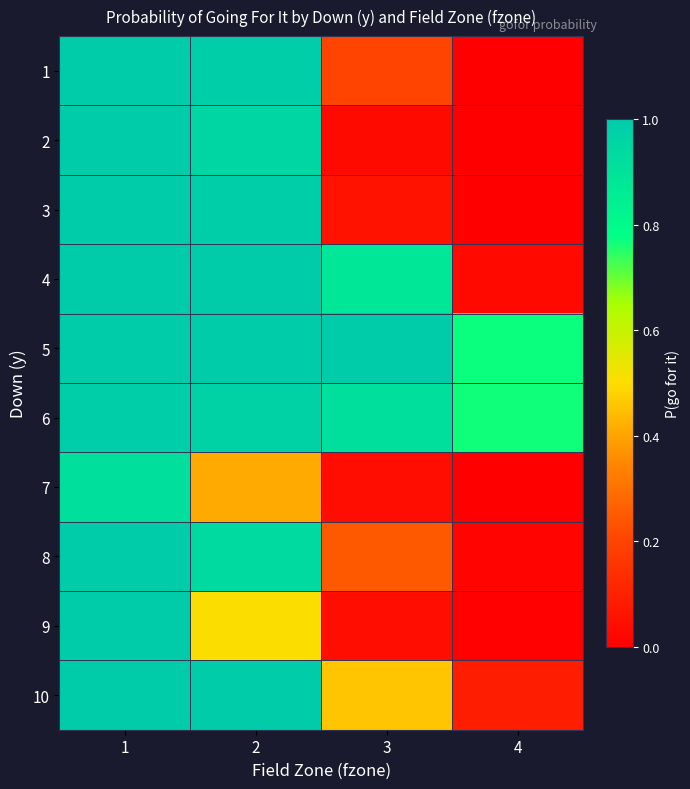

Between 4 and 2, which is larger?

2